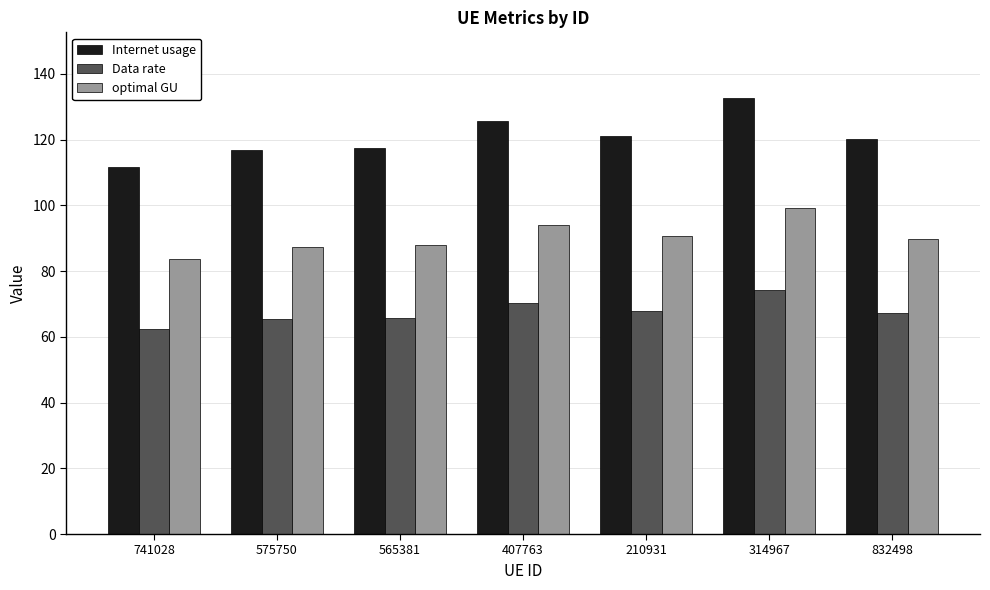

List the series in order of their peak value, highest first.

Internet usage, optimal GU, Data rate